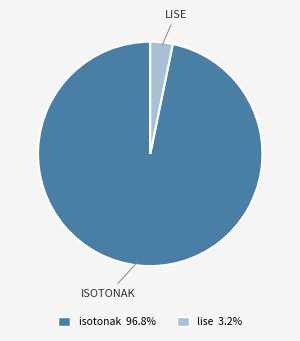

What is the largest slice in the pie chart?

isotonak